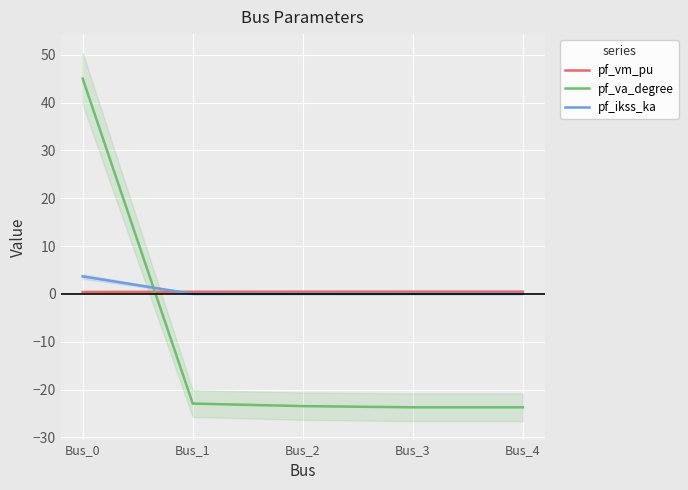

How many values in pf_va_degree are below zero?

4